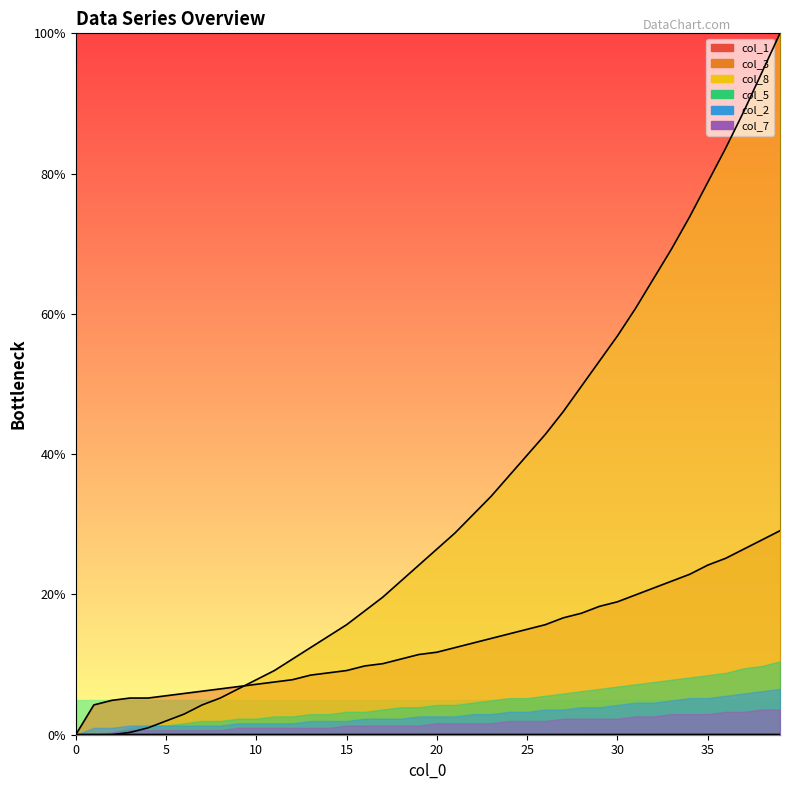

What is the spread (max minus min) of values at 5?

5.6